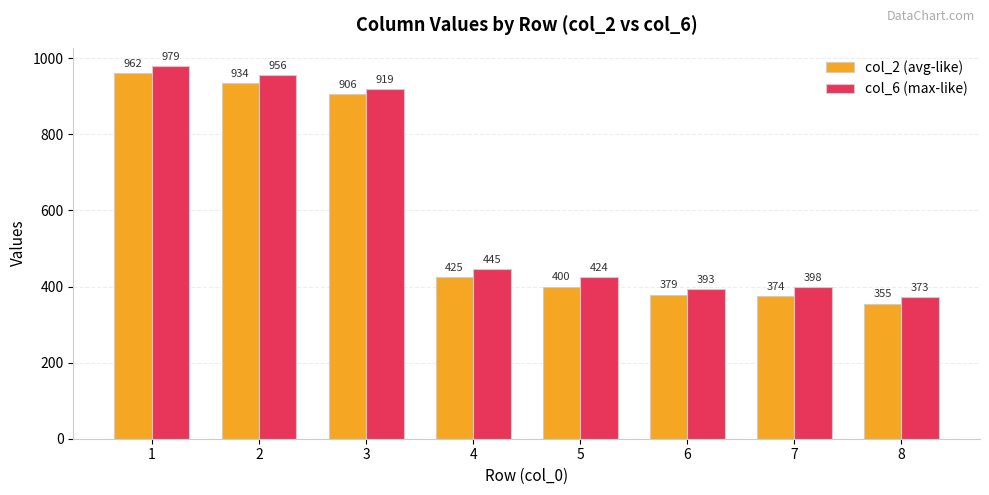

What is the spread (max minus min) of values at 6?

14